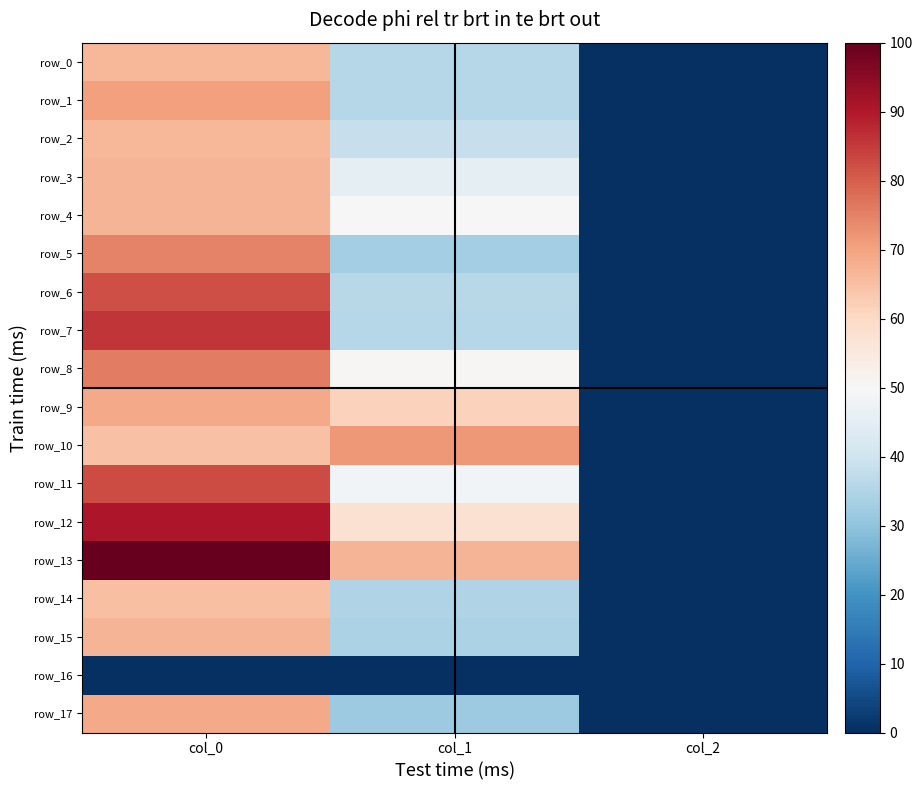

At which category is the sum across all series the highest?

col_0